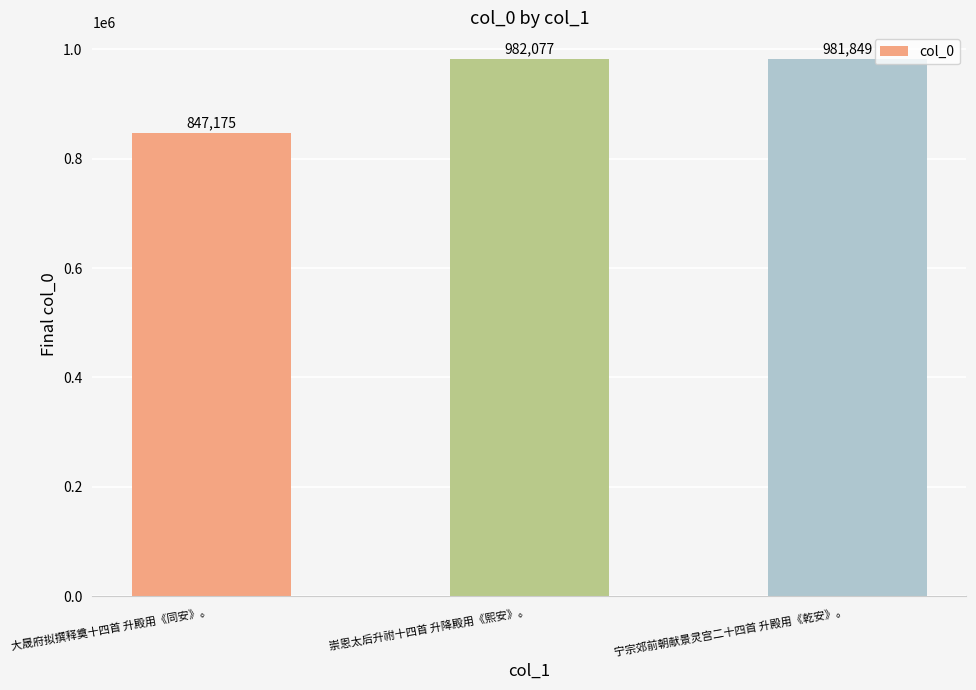

What is the minimum value shown in the chart?

847175